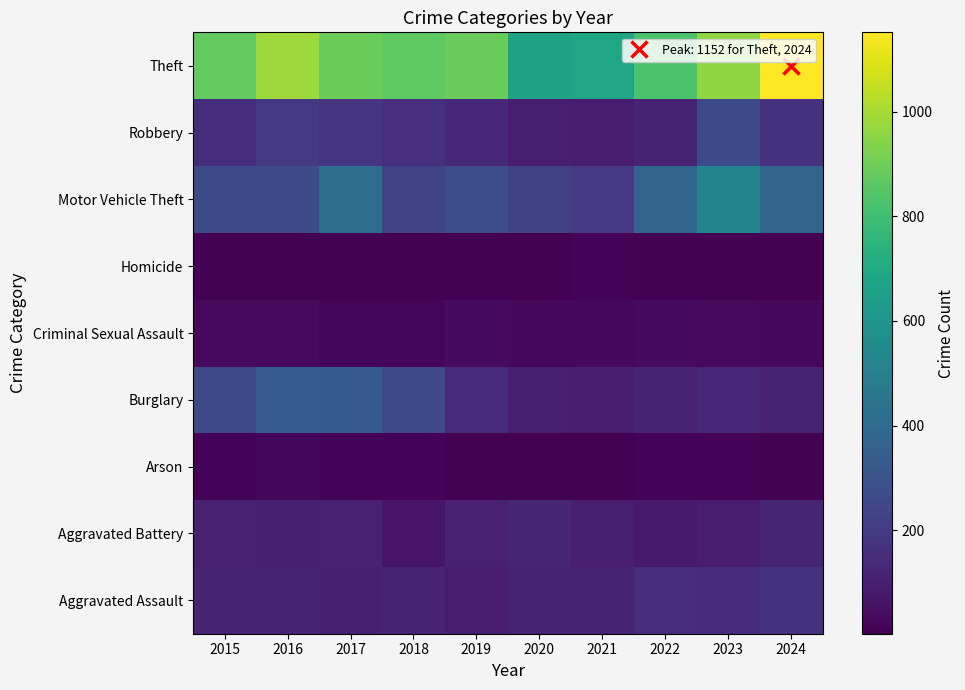

At which category is the sum across all series the highest?

2023